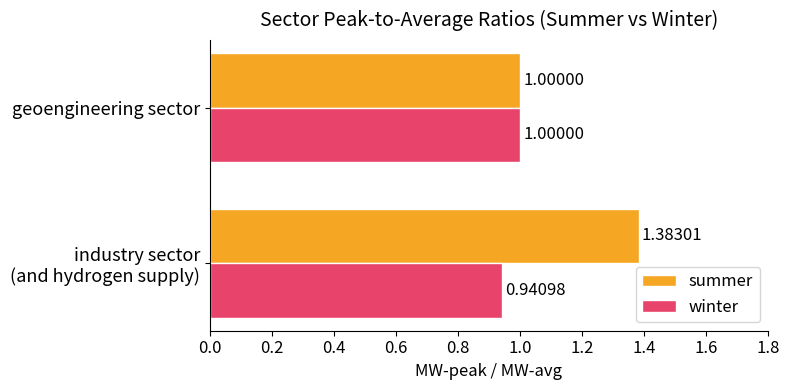

What is the difference between the maximum and minimum values in the summer series?

0.4